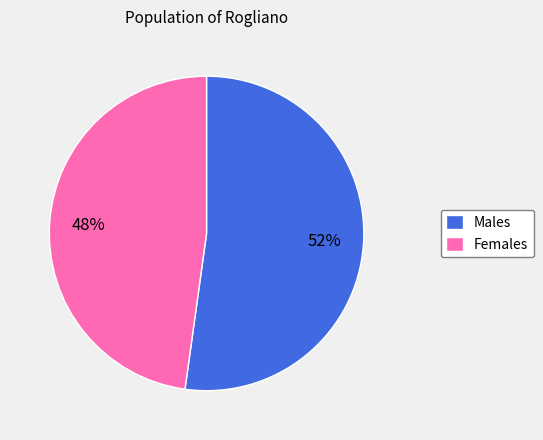

What is the ratio of the value at Males to the value at Females?

1.1